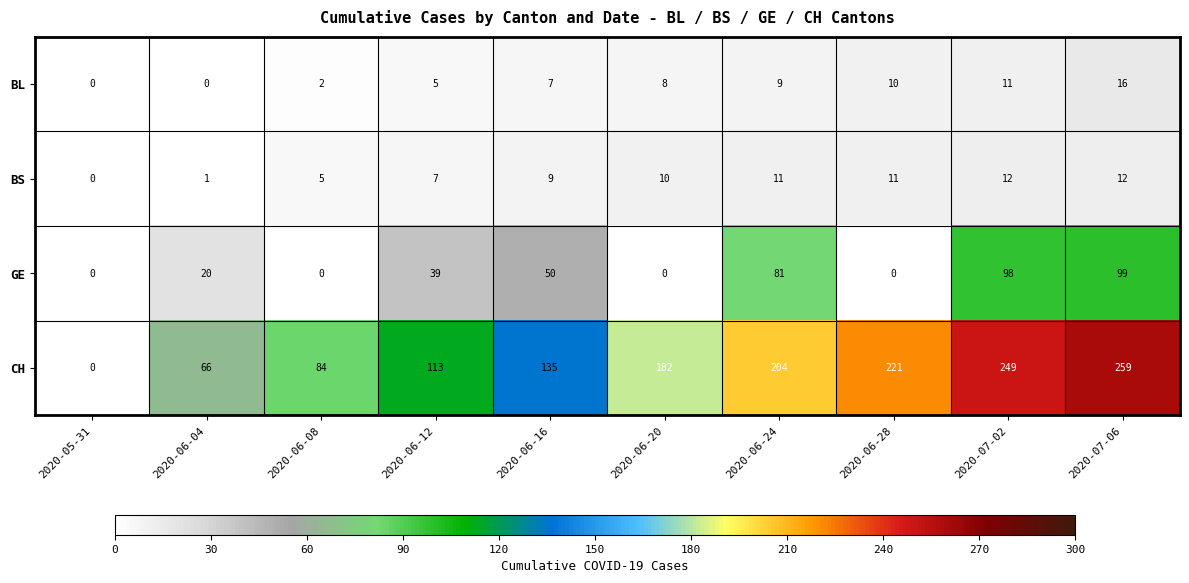

Rank the series by their maximum value, from highest to lowest.

CH, GE, BL, BS